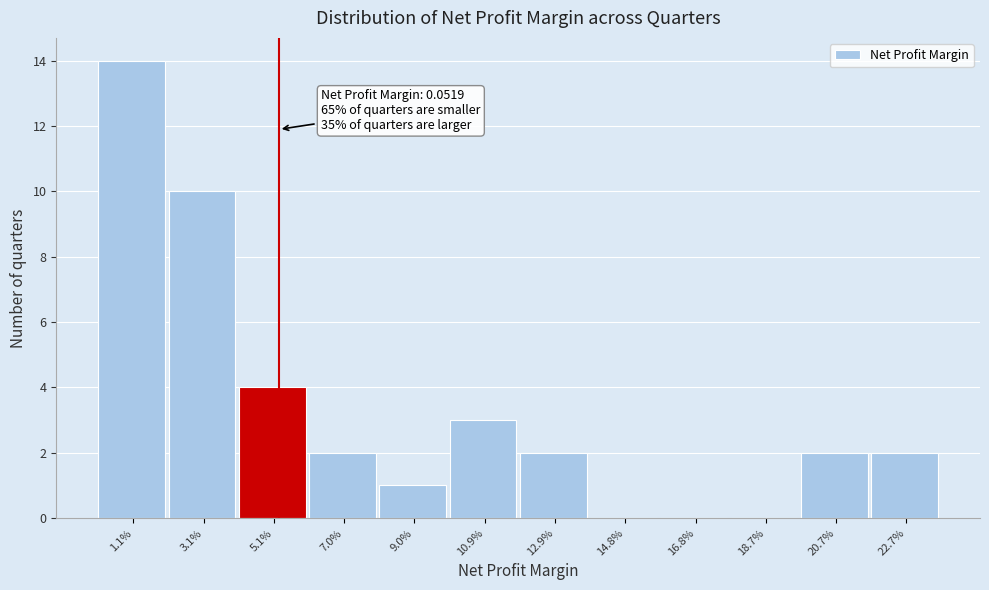

Reading left to right, list all the values displayed in this chart.

1.1%=14	3.1%=10	5.1%=4	7.0%=2	9.0%=1	10.9%=3	12.9%=2	14.8%=0	16.8%=0	18.7%=0	20.7%=2	22.7%=2